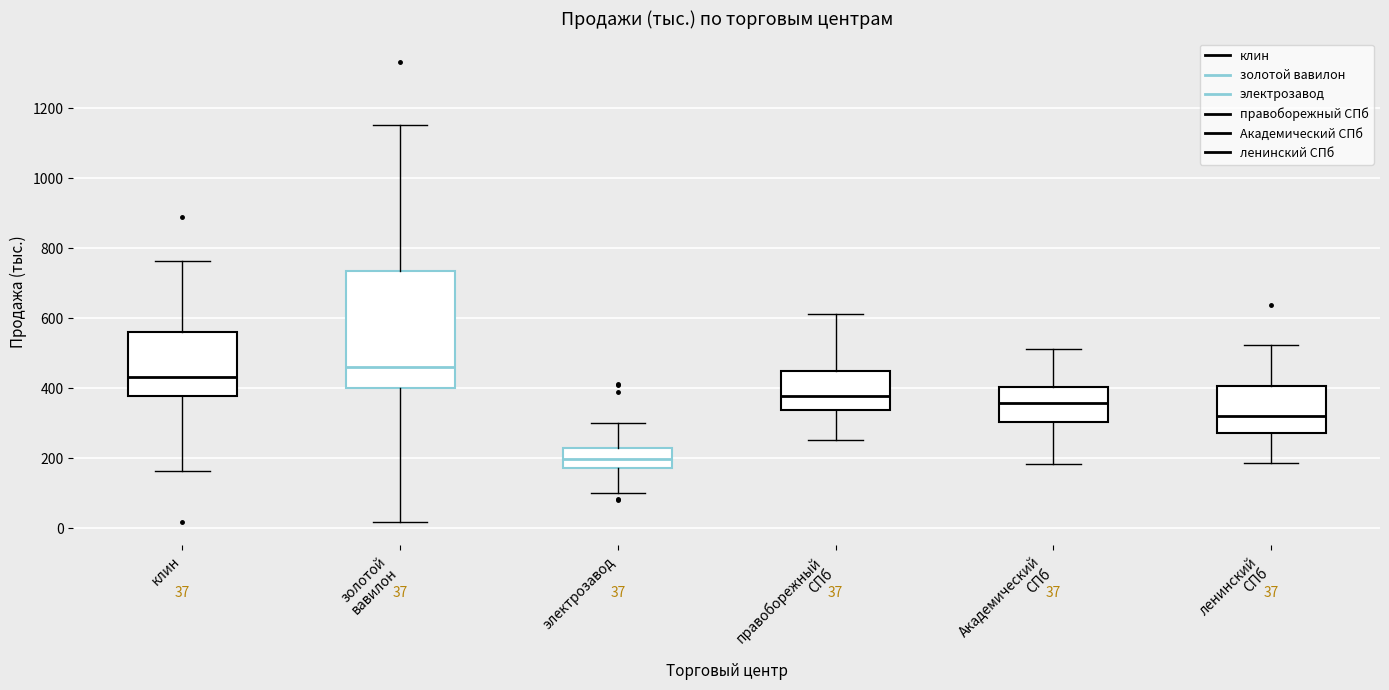

Which box has the highest median line?

золотой вавилон